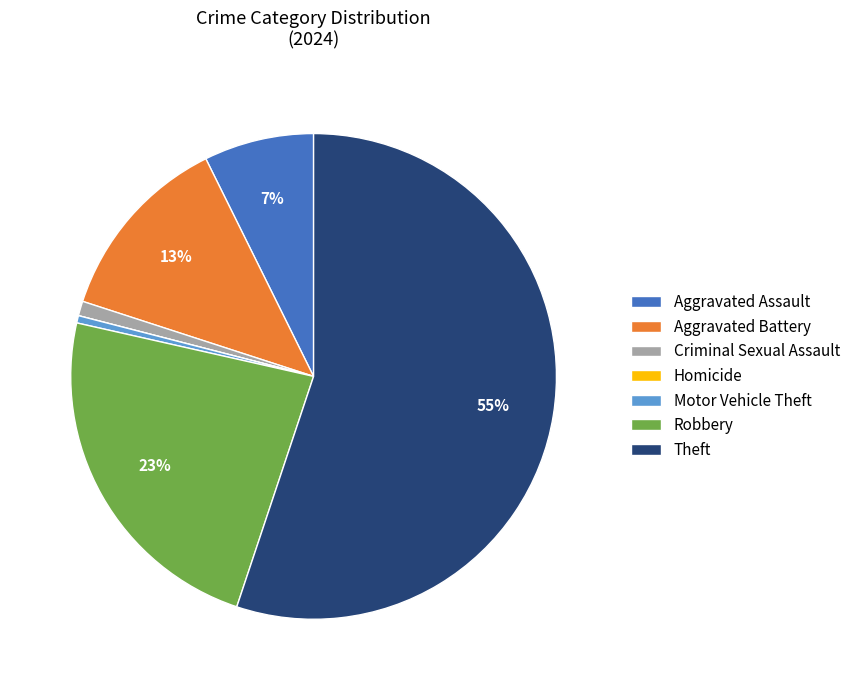

To the nearest percent, what percentage of the pie is Criminal Sexual Assault?

1%